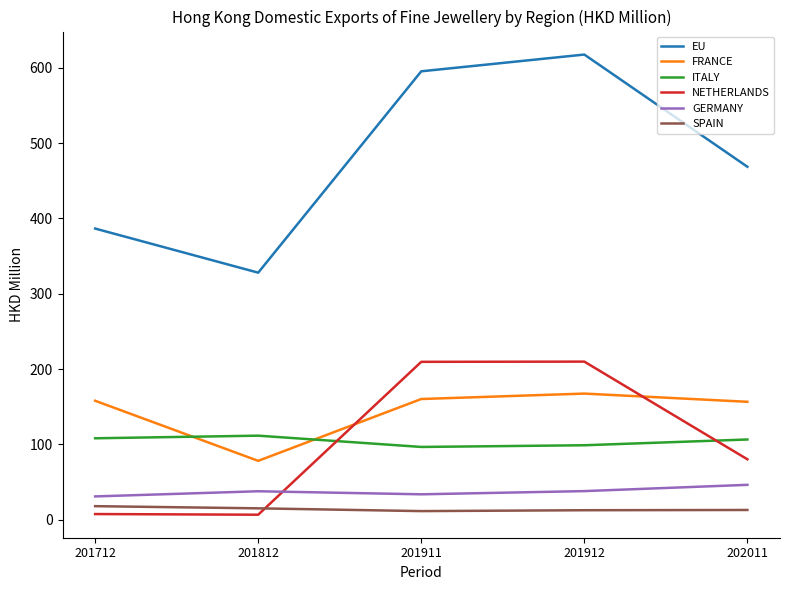

What is the maximum value for NETHERLANDS?

209.9